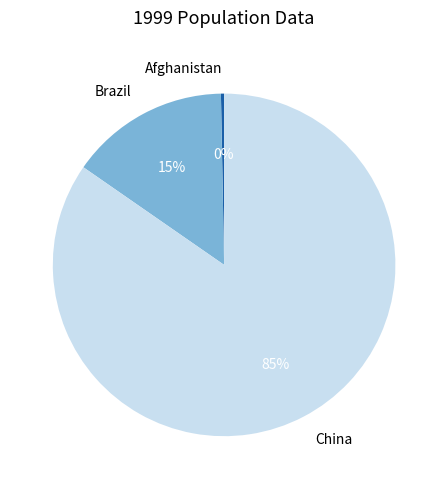

Which has a higher value, Afghanistan or Brazil?

Brazil